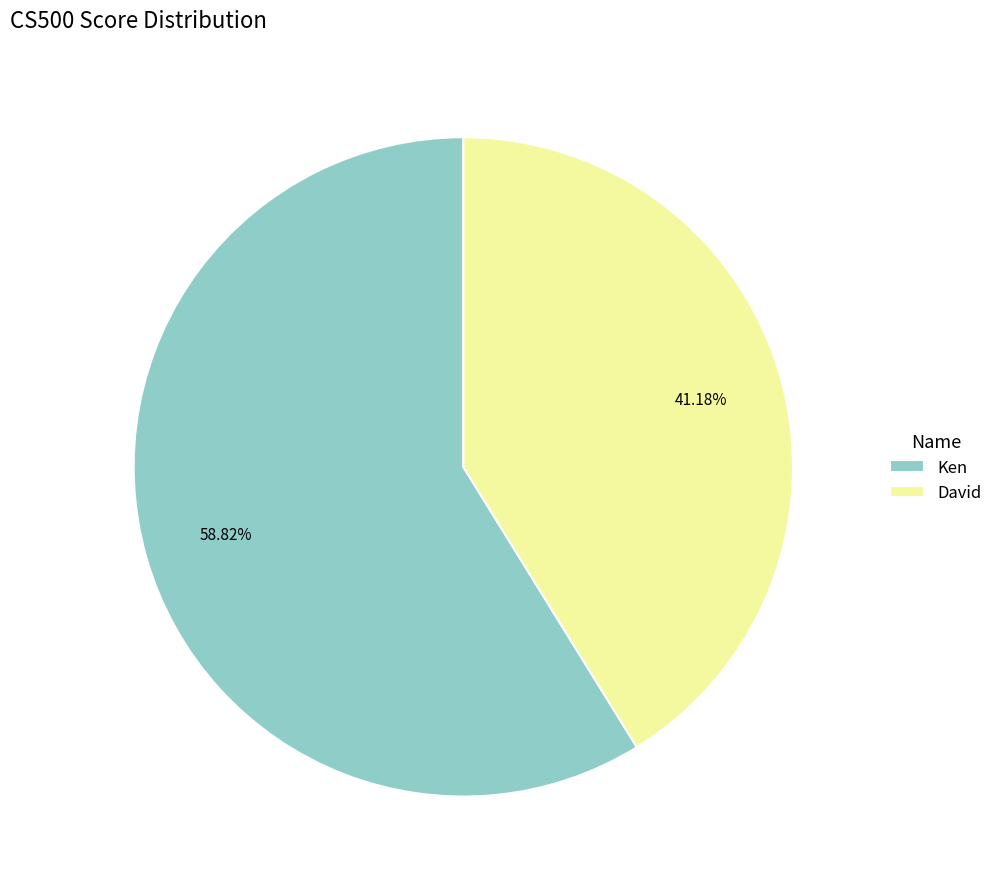

What is the majority slice?

Ken